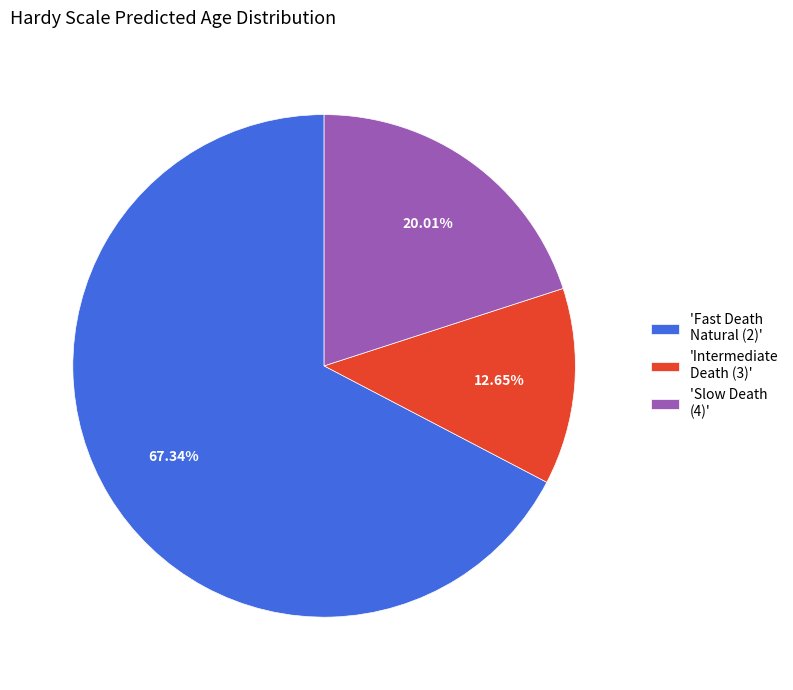

Combined, do 'Slow Death (4)' and 'Intermediate Death (3)' account for over 50%?

No